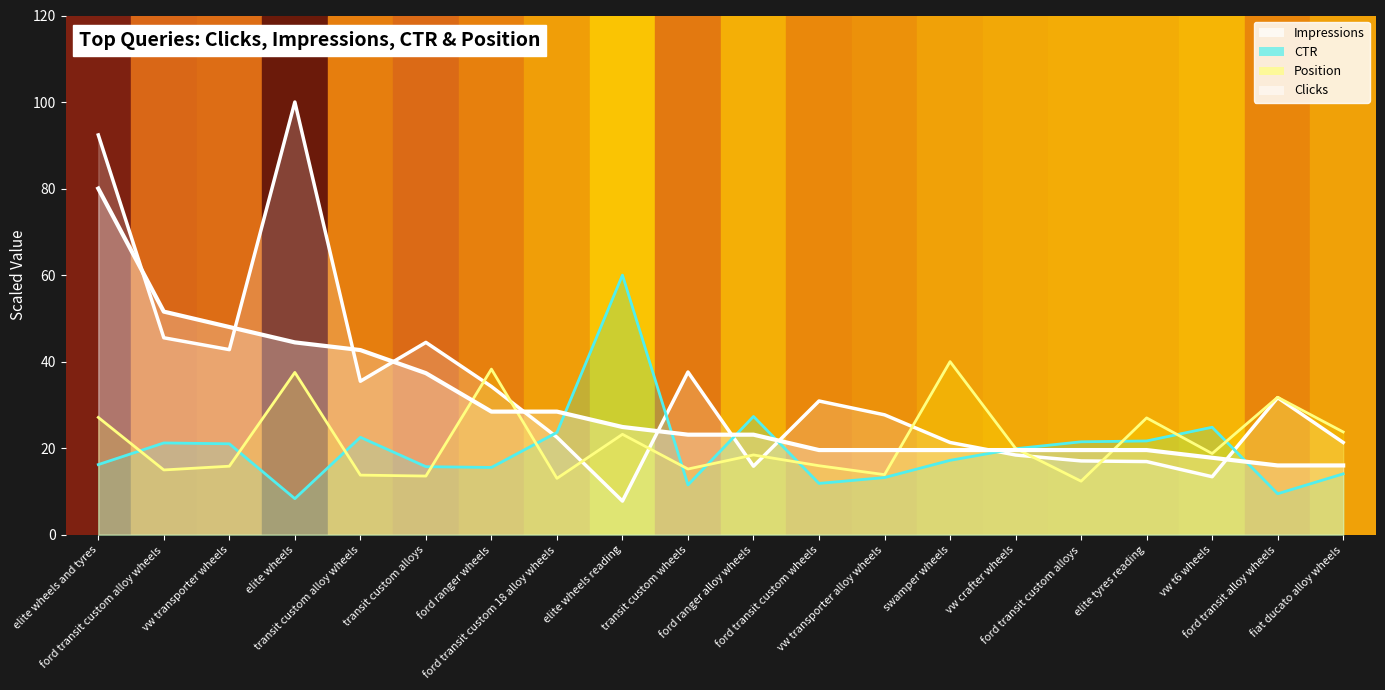

How many interior local peaks does the CTR series have?

5